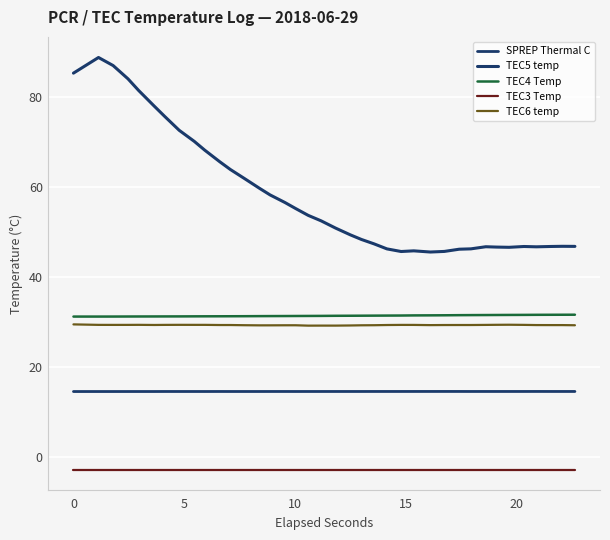

True or false: TEC3 Temp and SPREP Thermal C intersect in this chart.

False